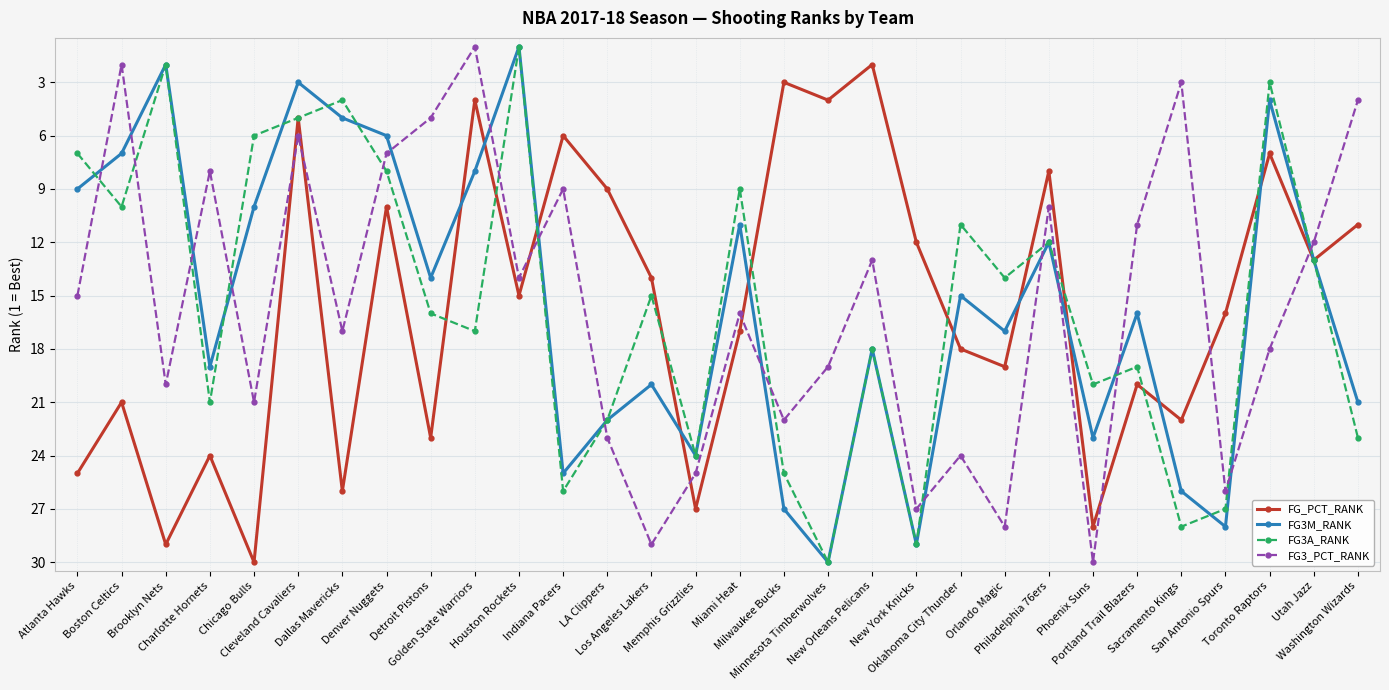

After their last crossing, which series has the higher values: FG3A_RANK or FG3_PCT_RANK?

FG3A_RANK